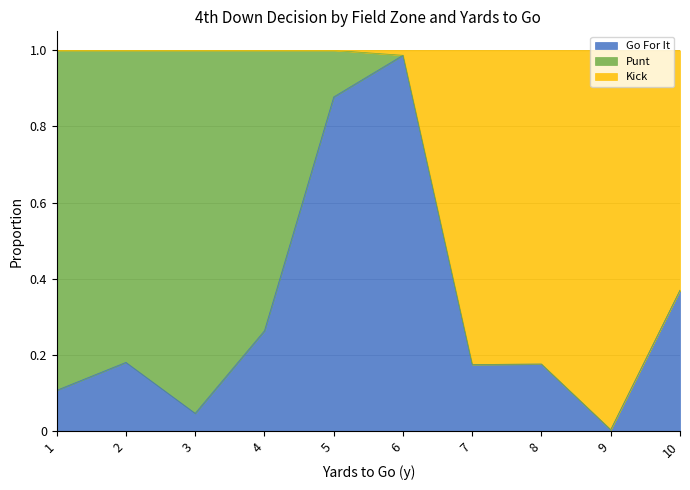

At which label does Go For It reach its minimum?

9